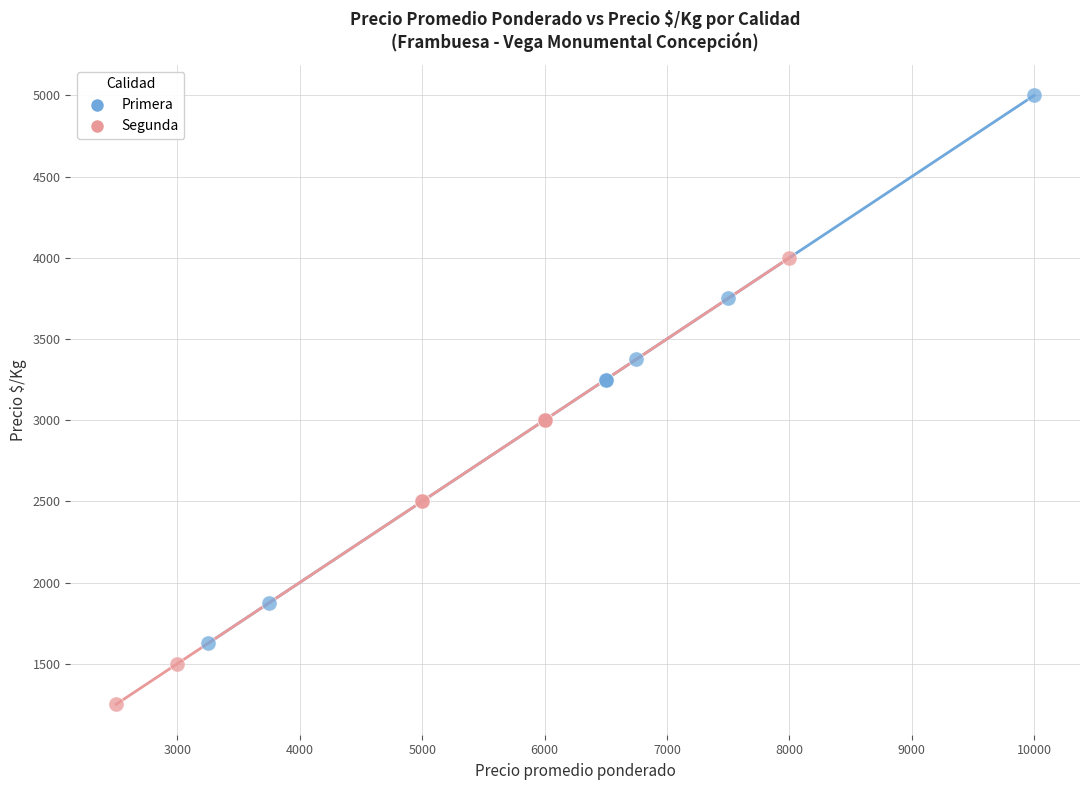

Which series contains the highest Y value?

Primera